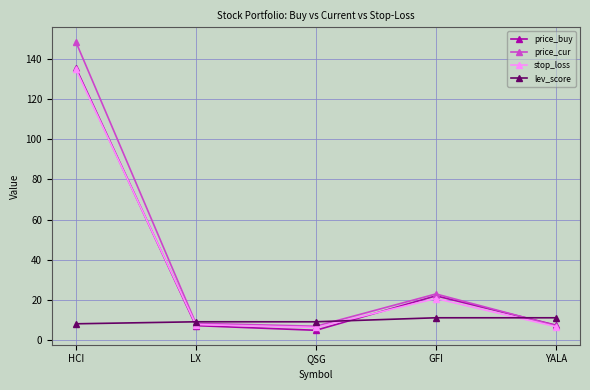

At which label does price_buy first exceed 7?

HCI